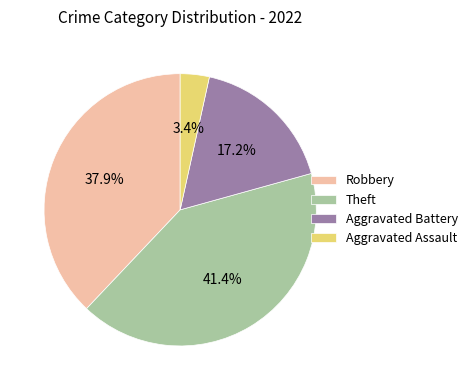

Which category has the smallest portion of the pie?

Aggravated Assault